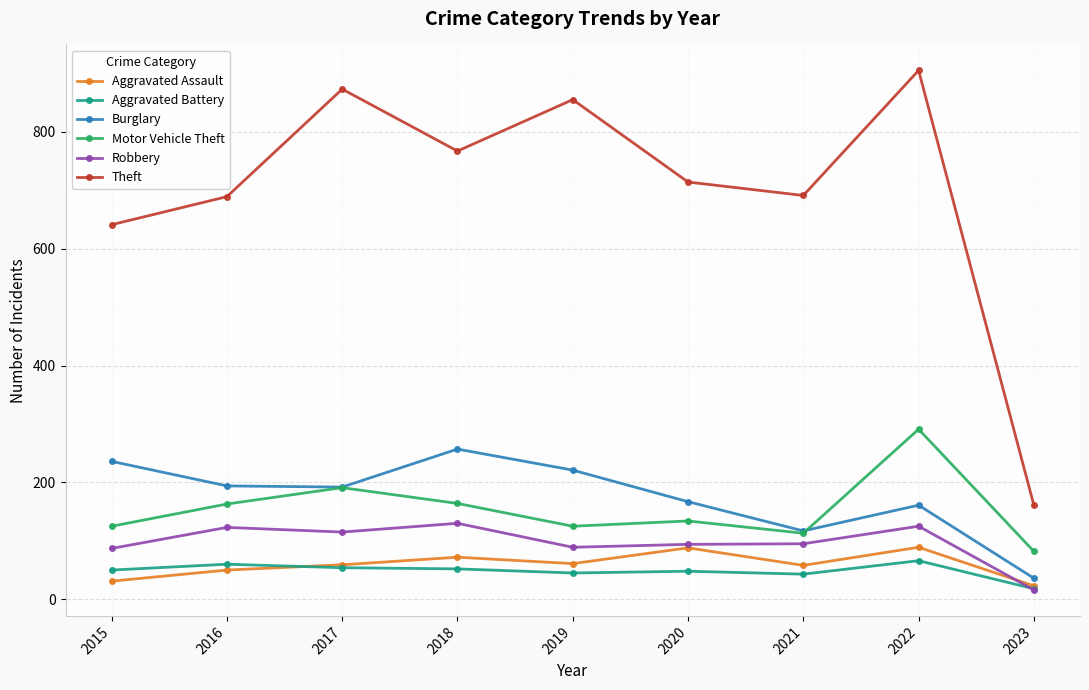

True or false: Motor Vehicle Theft and Theft cross at least once.

False